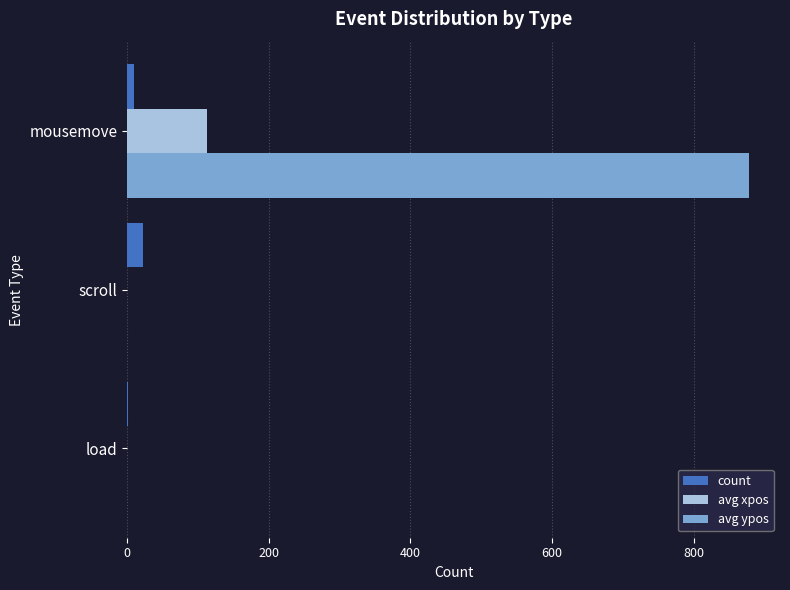

What are all the series names shown in the legend?

count, avg xpos, avg ypos